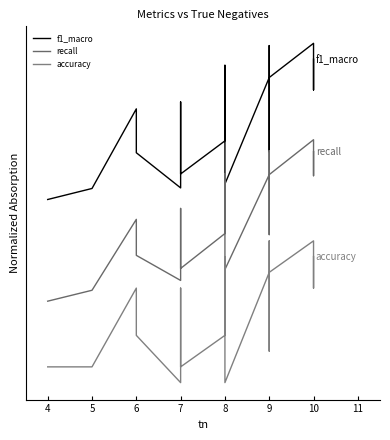

True or false: recall and accuracy cross at least once.

False